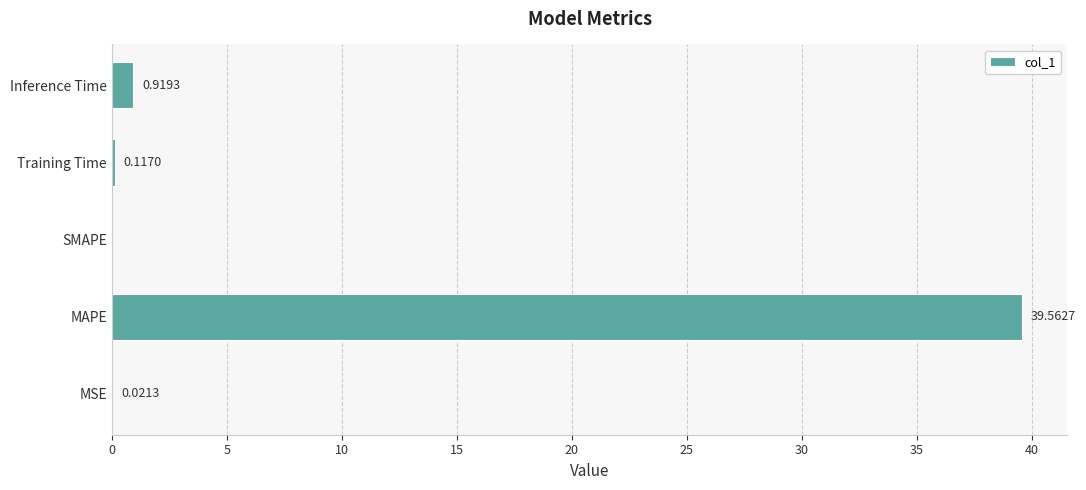

What is the sum of all values?

40.6